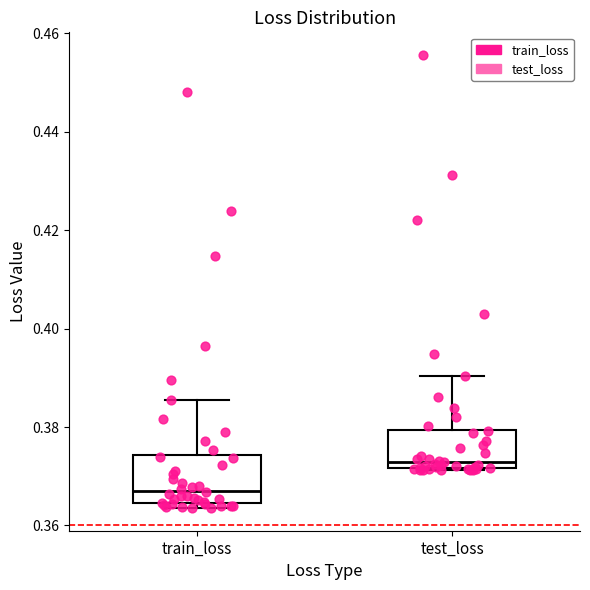

Which box has the lowest median line?

train_loss